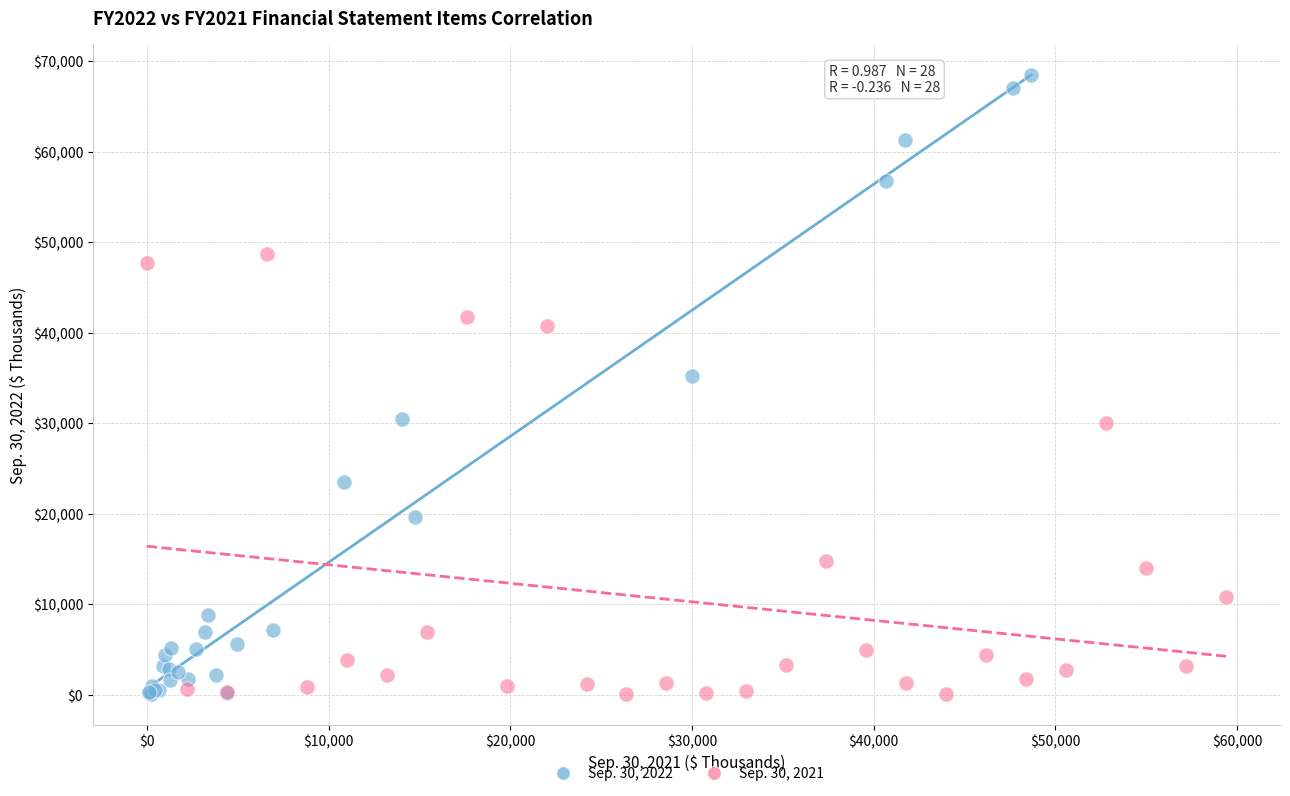

What are all the series names shown in the legend?

Sep. 30, 2022, Sep. 30, 2021